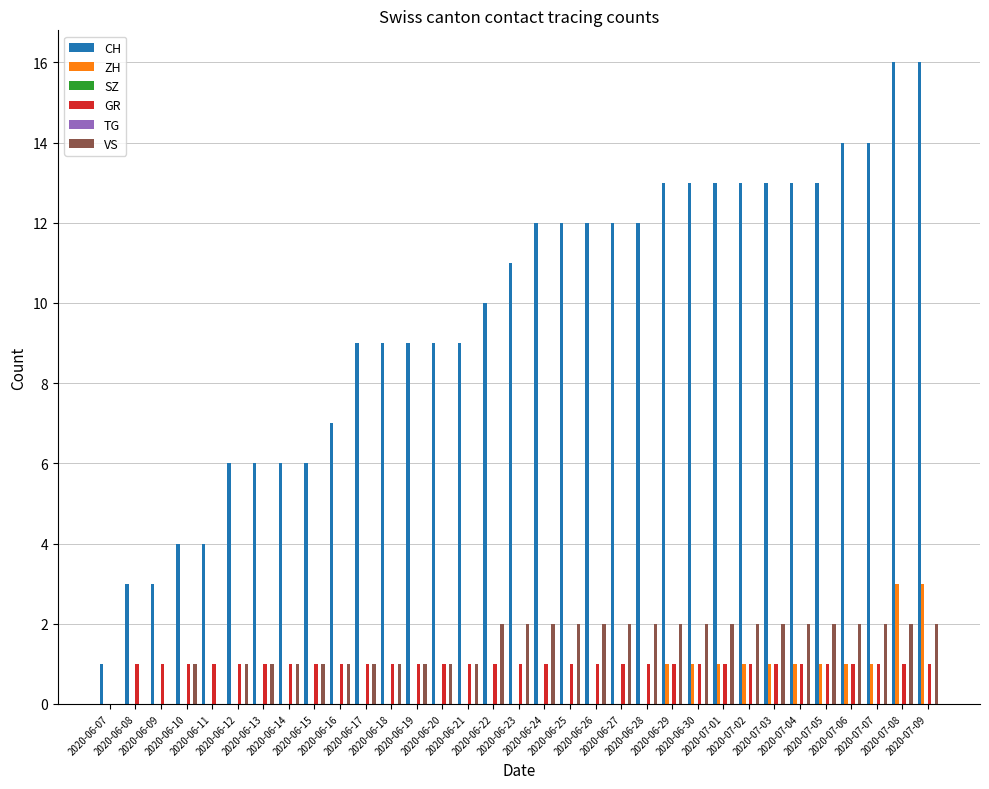

What are all the series names shown in the legend?

CH, ZH, SZ, GR, TG, VS